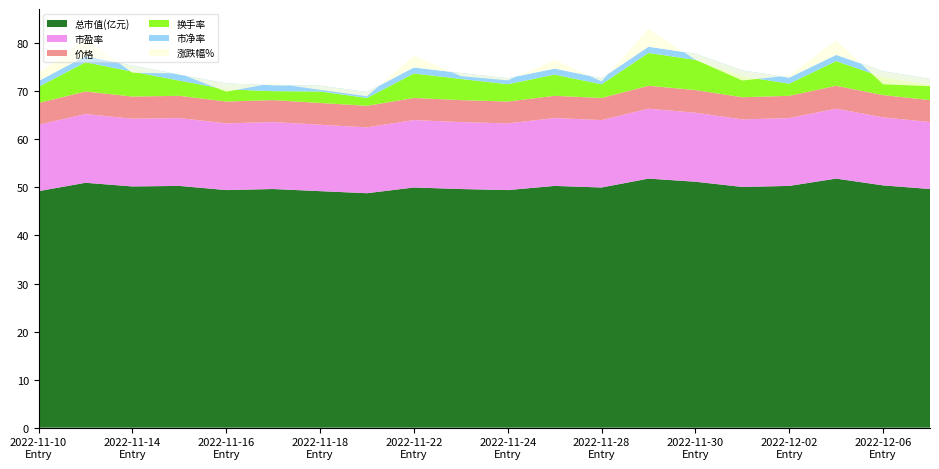

Reading right to left, transcribe all the data shown in this chart.

总市值(亿元): 2022-12-07=49.7	2022-12-06=50.4	2022-12-05=51.8	2022-12-02=50.3	2022-12-01=50.1	2022-11-30=51.2	2022-11-29=51.8	2022-11-28=50.0	2022-11-25=50.3	2022-11-24=49.5	2022-11-23=49.7	2022-11-22=50.0	2022-11-21=48.8	2022-11-18=49.2	2022-11-17=49.7	2022-11-16=49.5	2022-11-15=50.3	2022-11-14=50.2	2022-11-11=51.0	2022-11-10=49.2
市盈率: 2022-12-07=13.9	2022-12-06=14.2	2022-12-05=14.6	2022-12-02=14.1	2022-12-01=14.1	2022-11-30=14.4	2022-11-29=14.6	2022-11-28=14.0	2022-11-25=14.1	2022-11-24=13.9	2022-11-23=13.9	2022-11-22=14.0	2022-11-21=13.7	2022-11-18=13.8	2022-11-17=13.9	2022-11-16=13.9	2022-11-15=14.1	2022-11-14=14.1	2022-11-11=14.3	2022-11-10=13.8
价格: 2022-12-07=4.6	2022-12-06=4.6	2022-12-05=4.8	2022-12-02=4.6	2022-12-01=4.6	2022-11-30=4.7	2022-11-29=4.8	2022-11-28=4.6	2022-11-25=4.6	2022-11-24=4.5	2022-11-23=4.6	2022-11-22=4.6	2022-11-21=4.5	2022-11-18=4.5	2022-11-17=4.6	2022-11-16=4.5	2022-11-15=4.6	2022-11-14=4.6	2022-11-11=4.7	2022-11-10=4.5
换手率: 2022-12-07=3.2	2022-12-06=3.7	2022-12-05=5.1	2022-12-02=2.5	2022-12-01=4.3	2022-11-30=6.3	2022-11-29=6.8	2022-11-28=2.9	2022-11-25=4.4	2022-11-24=3.6	2022-11-23=4.4	2022-11-22=5.1	2022-11-21=1.6	2022-11-18=2.4	2022-11-17=1.9	2022-11-16=2.5	2022-11-15=3.2	2022-11-14=5.2	2022-11-11=6.1	2022-11-10=3.4
市净率: 2022-12-07=1.2	2022-12-06=1.3	2022-12-05=1.3	2022-12-02=1.3	2022-12-01=1.2	2022-11-30=1.3	2022-11-29=1.3	2022-11-28=1.2	2022-11-25=1.3	2022-11-24=1.2	2022-11-23=1.2	2022-11-22=1.2	2022-11-21=1.2	2022-11-18=1.2	2022-11-17=1.2	2022-11-16=1.2	2022-11-15=1.3	2022-11-14=1.3	2022-11-11=1.3	2022-11-10=1.2
涨跌幅%: 2022-12-07=-1.5	2022-12-06=-2.7	2022-12-05=3.0	2022-12-02=0.4	2022-12-01=-2.1	2022-11-30=-1.3	2022-11-29=3.7	2022-11-28=-0.7	2022-11-25=1.8	2022-11-24=-0.4	2022-11-23=-0.7	2022-11-22=2.5	2022-11-21=-0.9	2022-11-18=-0.9	2022-11-17=0.4	2022-11-16=-1.7	2022-11-15=0.2	2022-11-14=-1.5	2022-11-11=3.5	2022-11-10=1.6